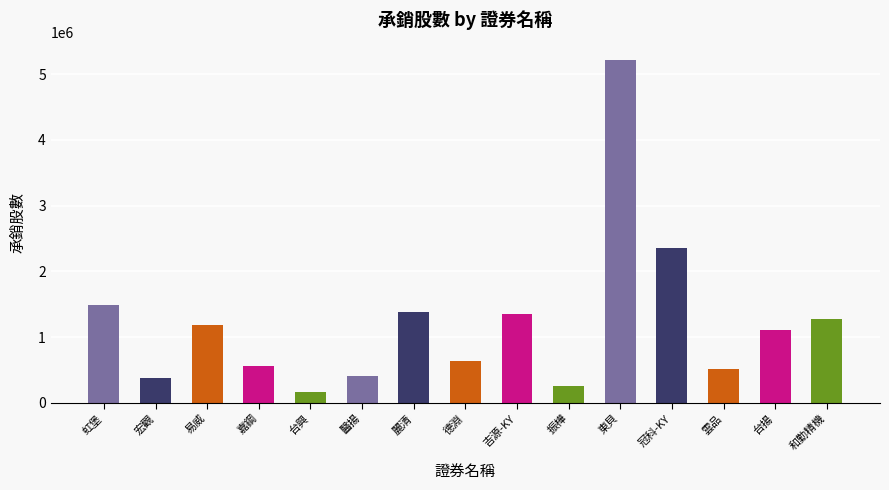

What is the minimum value shown in the chart?

170000